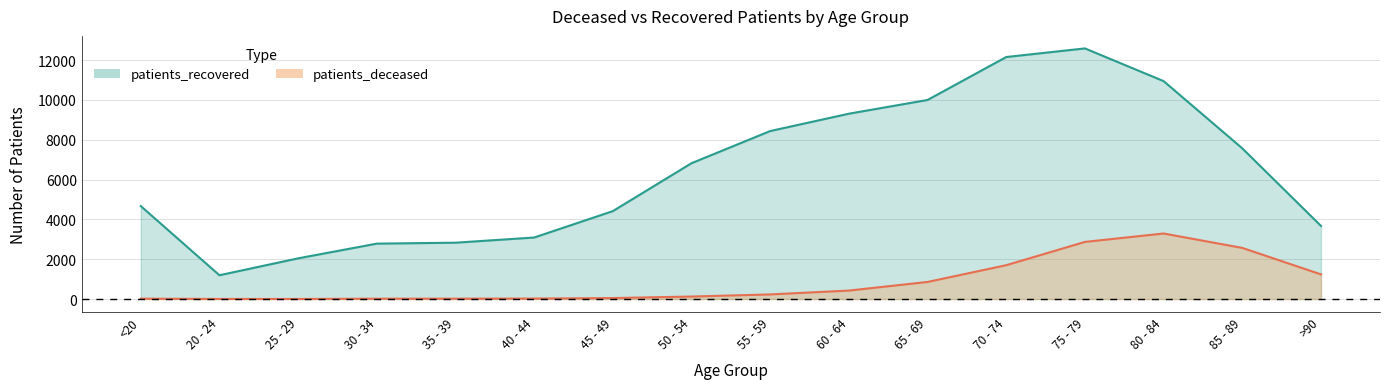

How many interior local peaks does the patients_deceased series have?

1